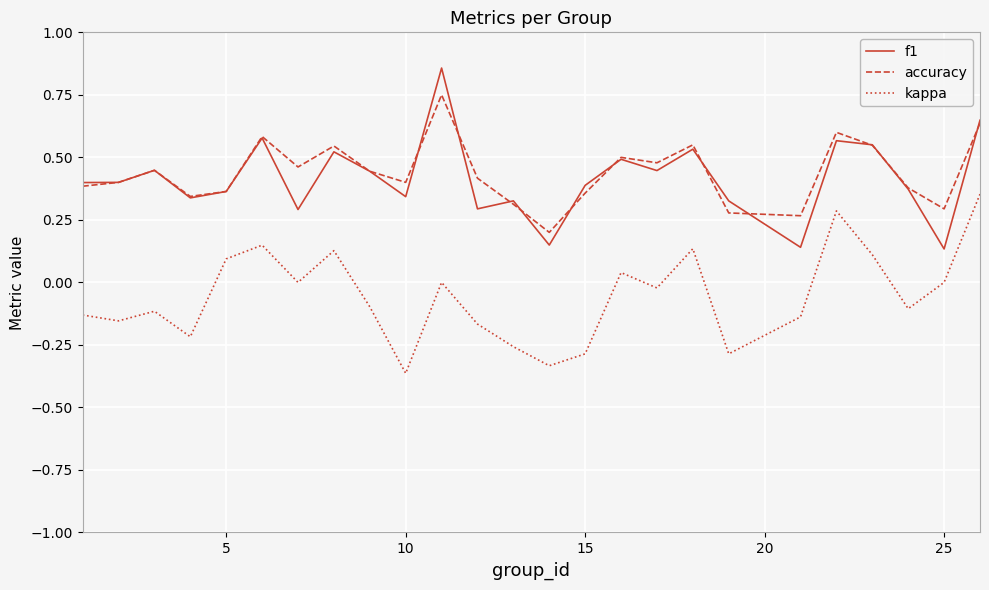

True or false: accuracy and kappa intersect in this chart.

False